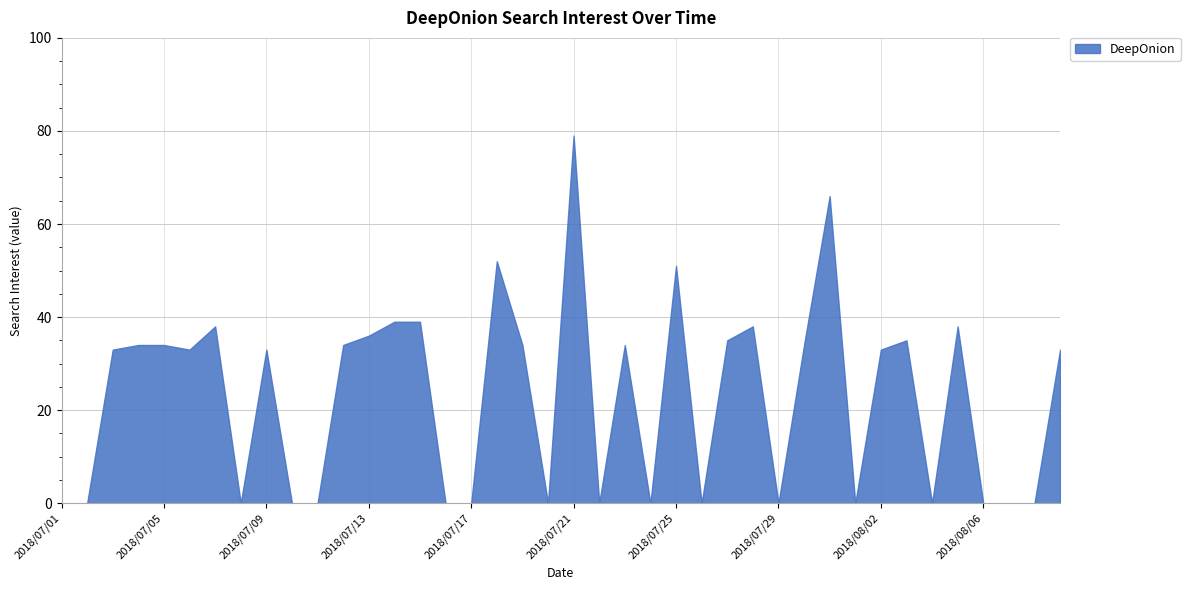

Rank the categories by value from highest to lowest.

2018/07/21, 2018/07/31, 2018/07/18, 2018/07/25, 2018/07/14, 2018/07/15, 2018/07/07, 2018/07/28, 2018/08/05, 2018/07/13, 2018/07/27, 2018/08/03, 2018/07/04, 2018/07/05, 2018/07/12, 2018/07/19, 2018/07/23, 2018/07/30, 2018/07/03, 2018/07/06, 2018/07/09, 2018/08/02, 2018/08/09, 2018/07/01, 2018/07/02, 2018/07/08, 2018/07/10, 2018/07/11, 2018/07/16, 2018/07/17, 2018/07/20, 2018/07/22, 2018/07/24, 2018/07/26, 2018/07/29, 2018/08/01, 2018/08/04, 2018/08/06, 2018/08/07, 2018/08/08